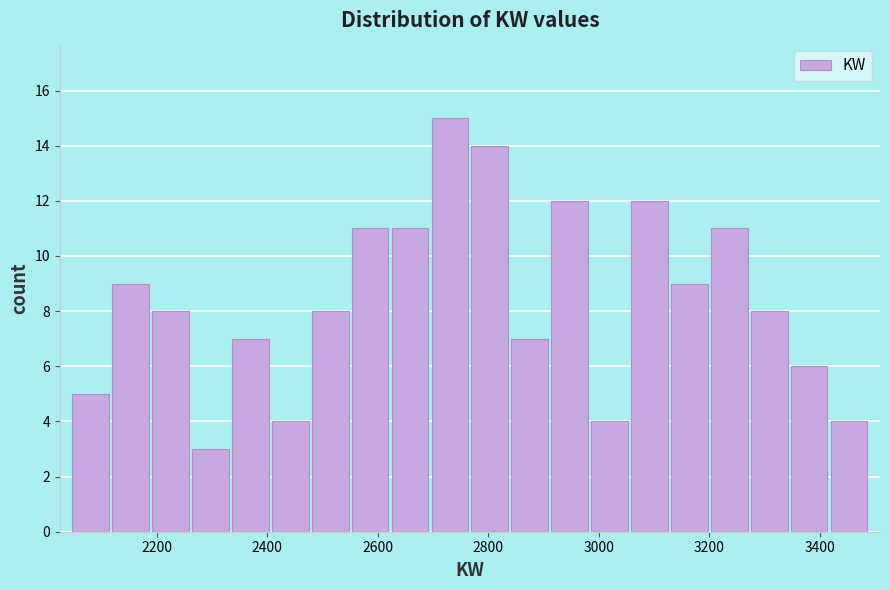

Around what value on the x-axis is the tallest bar? Give the approximate position of its centre, as read against the axis.

2740